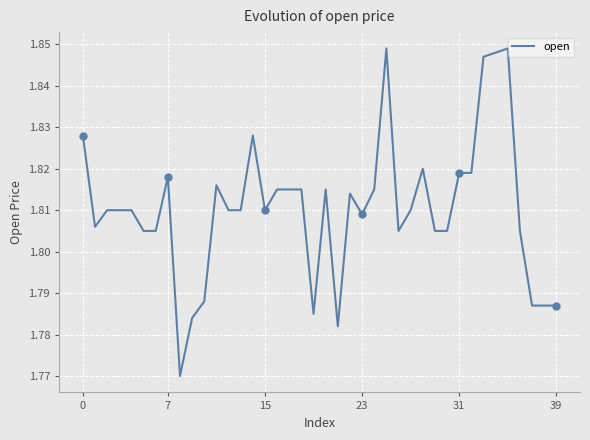

What is the value of the 40th point from the left?

1.8